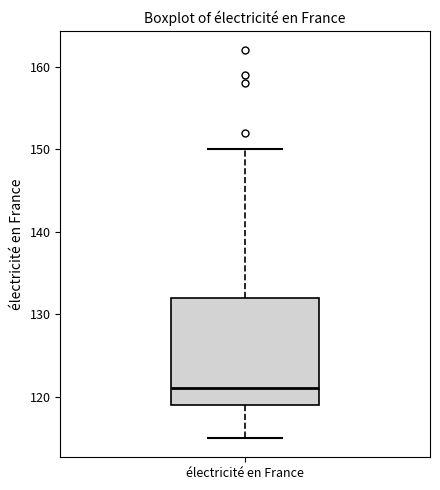

Transcribe this box plot: give where the median line is, the range the box spans, and where the two whiskers end, as read against the y-axis. The values are not printed on the chart, so give them approximately, as read against the axis.

median 121, box 119 to 132, whiskers 115 to 150